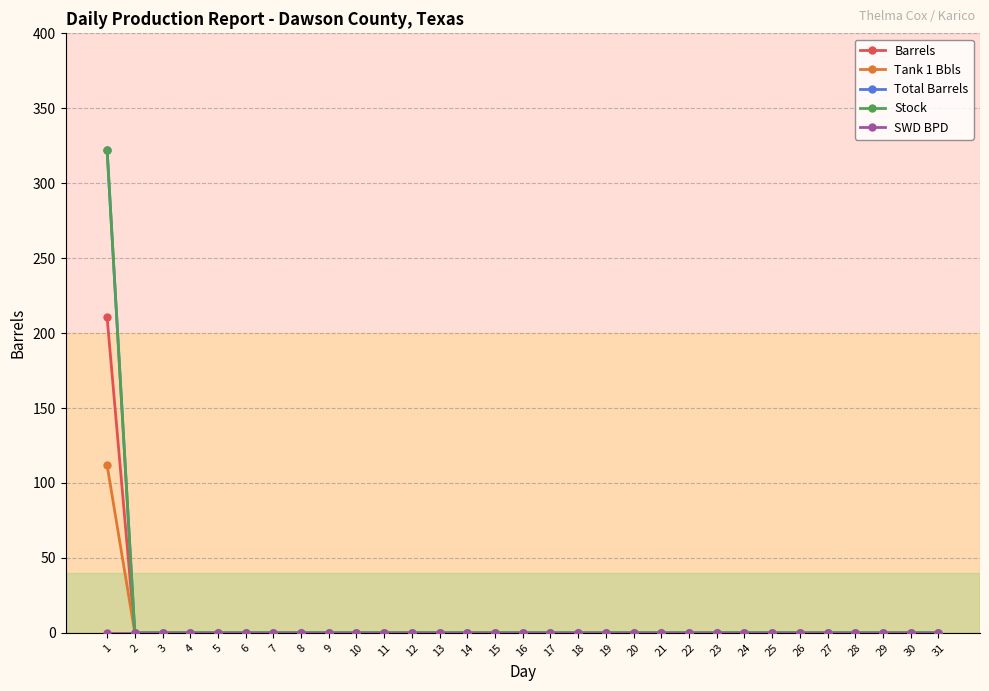

Is this an area chart (filled region under the line)?

No